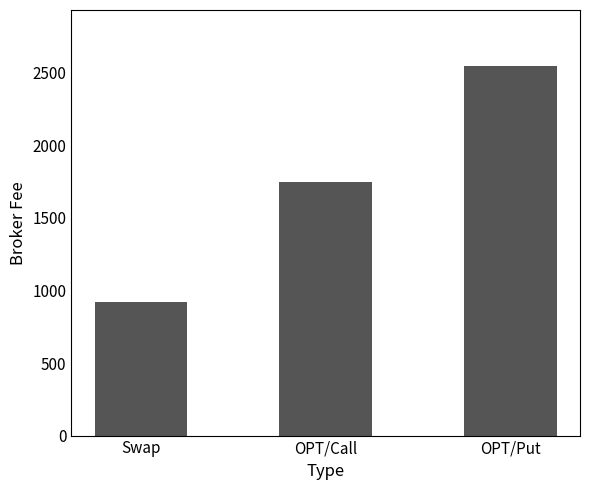

What position from the left is OPT/Put?

3